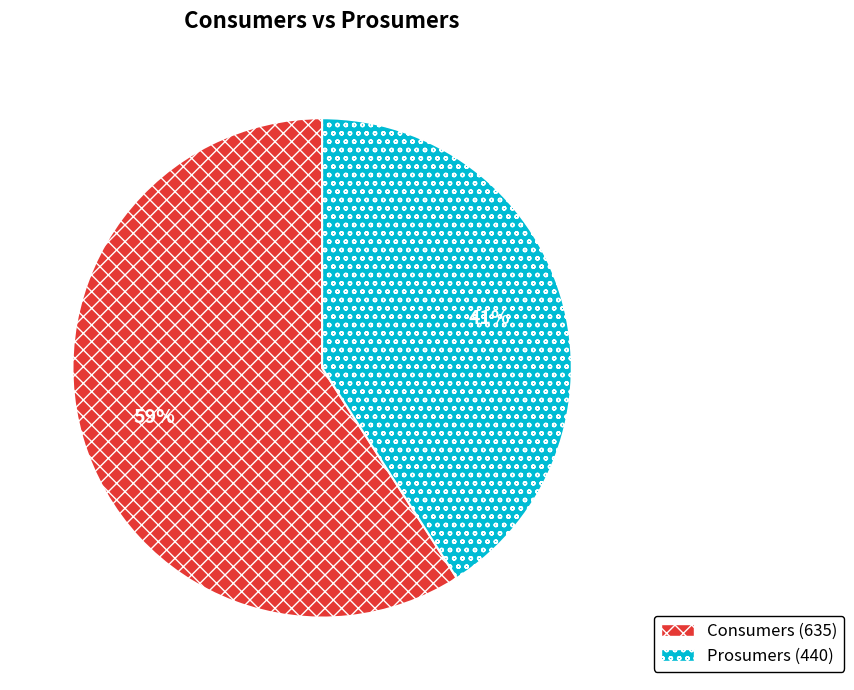

Which slice represents more than half of the pie?

Consumers